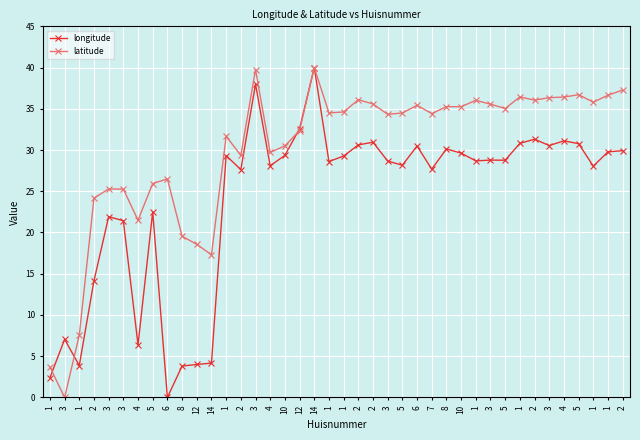

Is this an area chart (filled region under the line)?

No